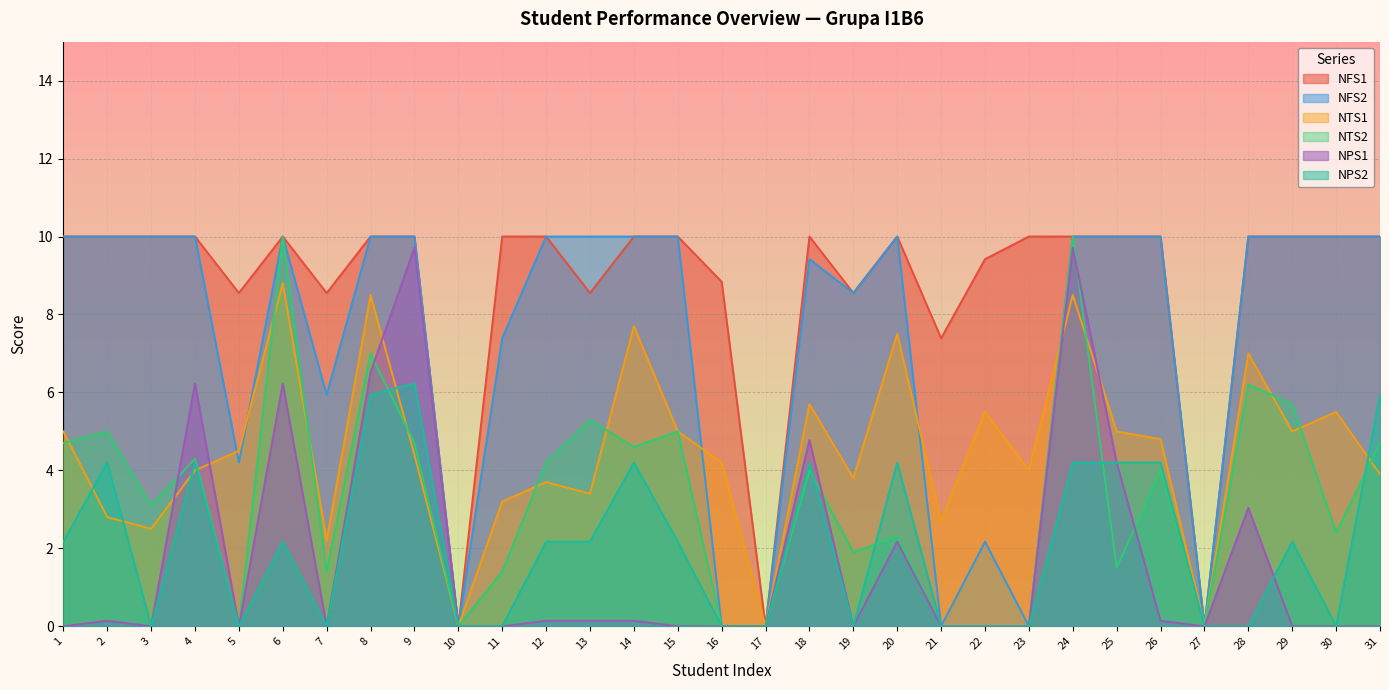

At which label does NFS1 reach its minimum?

10